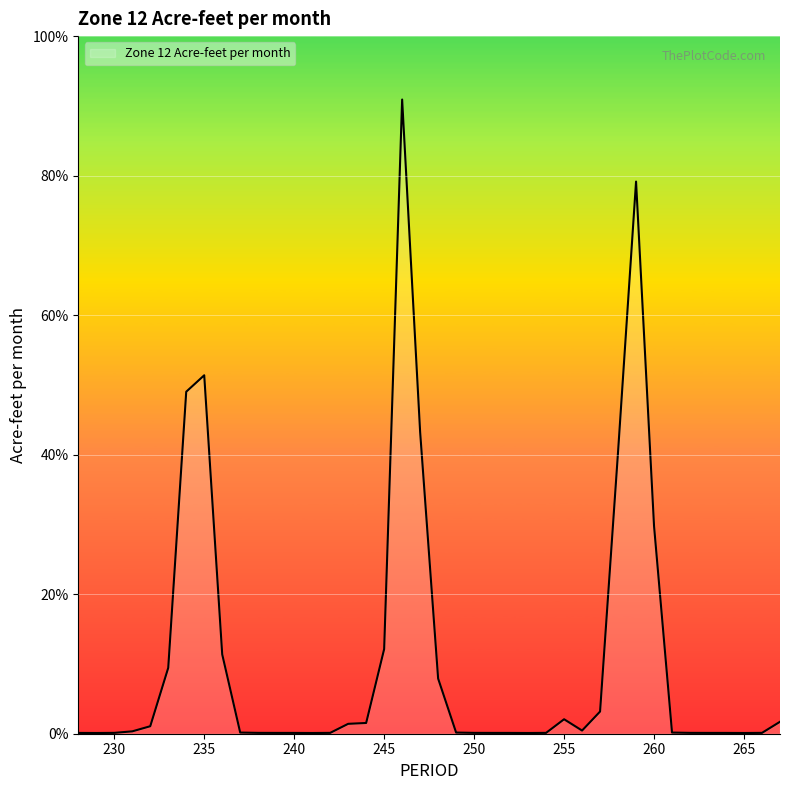

Reading right to left, what are all the values shown in this chart?

267=1817.8	266=129.3	265=110.4	264=122.0	263=123.3	262=129.2	261=176.1	260=31590.9	259=83994.1	258=42896.5	257=3374.7	256=481.5	255=2201.3	254=129.0	253=110.1	252=121.7	251=123.5	250=129.4	249=176.3	248=8390.6	247=45894.8	246=96474.8	245=12869.4	244=1634.7	243=1504.3	242=129.2	241=110.3	240=121.9	239=123.3	238=129.2	237=176.1	236=12070.8	235=54527.6	234=52026.1	233=10021.7	232=1139.3	231=359.7	230=129.0	229=110.1	228=121.7